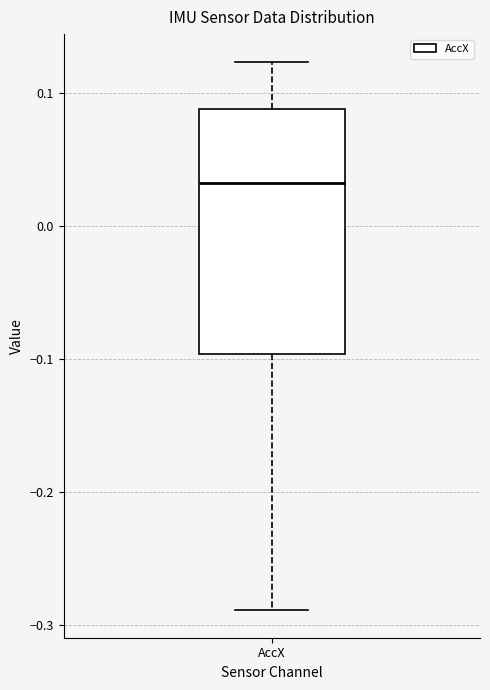

Transcribe this box plot: give where the median line is, the range the box spans, and where the two whiskers end, as read against the y-axis. The values are not printed on the chart, so give them approximately, as read against the axis.

median 0.03, box -0.10 to 0.09, whiskers -0.29 to 0.12